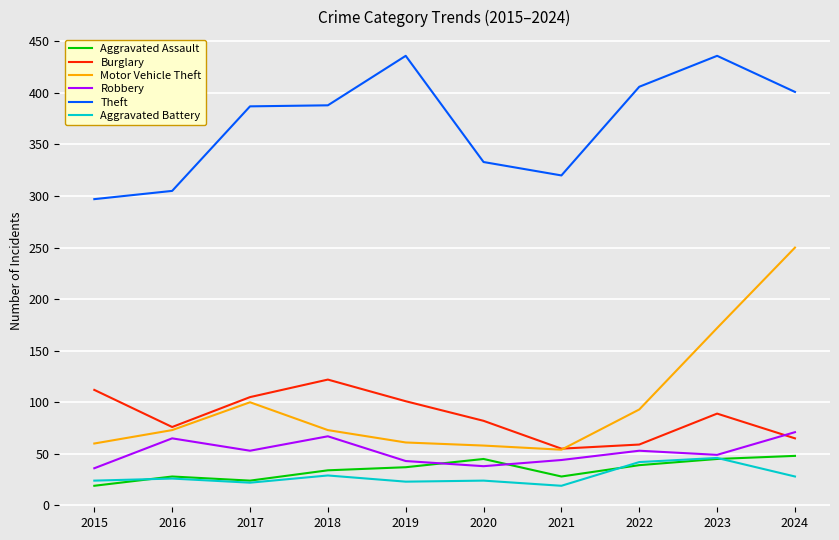

Is it true that Aggravated Assault equals 28 at 2016?

True